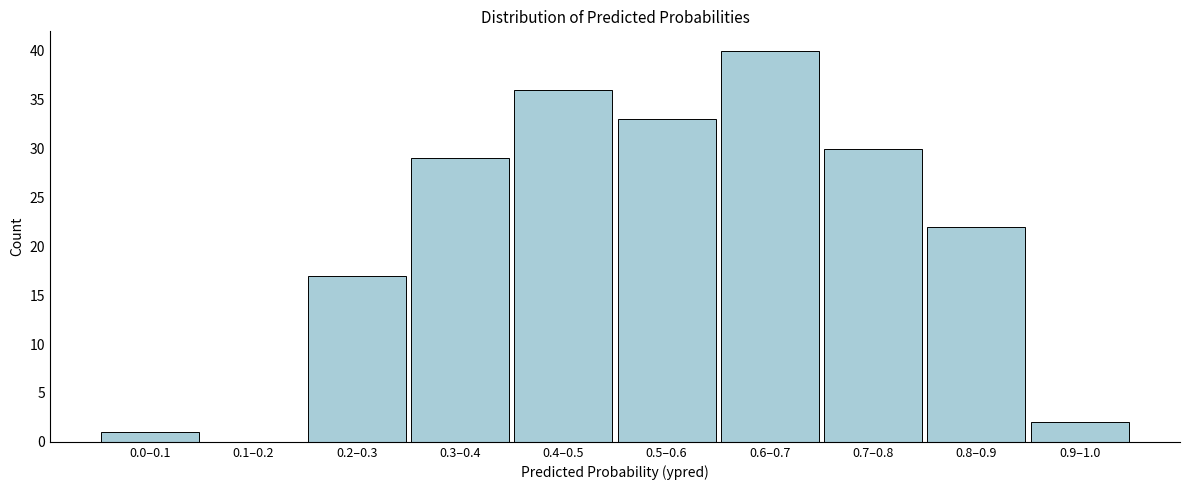

Reading right to left, list all the values displayed in this chart.

0.9–1.0=2	0.8–0.9=22	0.7–0.8=30	0.6–0.7=40	0.5–0.6=33	0.4–0.5=36	0.3–0.4=29	0.2–0.3=17	0.1–0.2=0	0.0–0.1=1